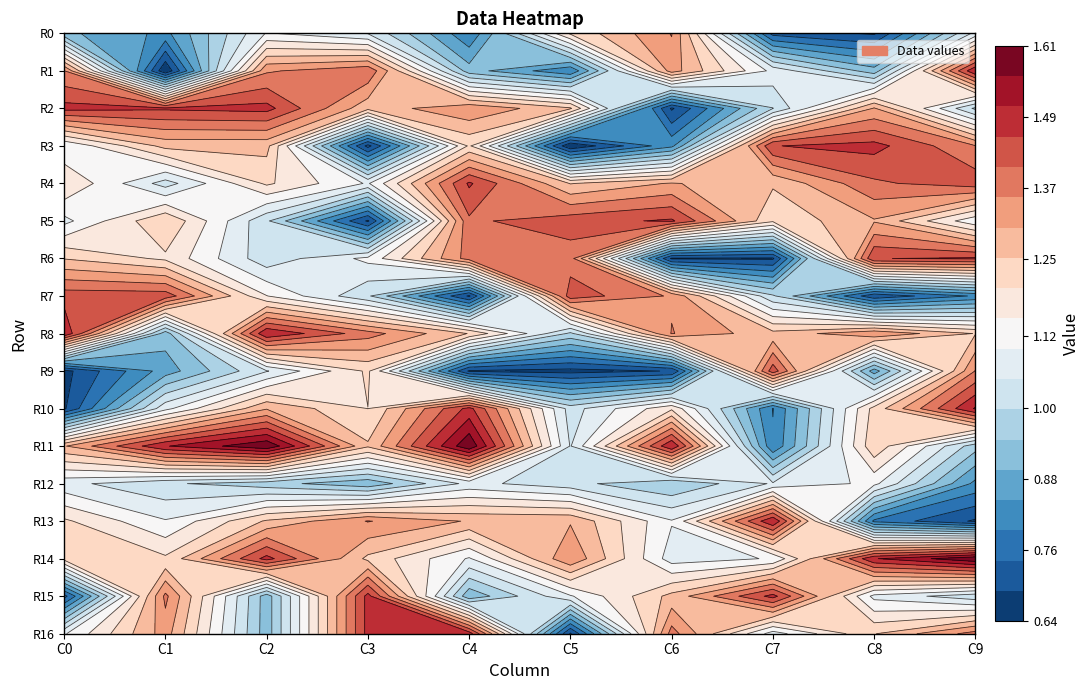

Is the value of 1 at 12 greater than the value of 4 at 14?

No